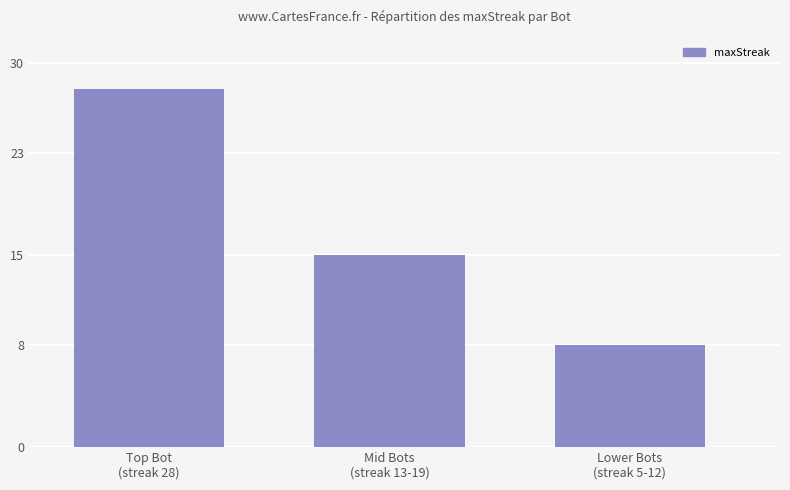

The value at Mid Bots
(streak 13-19) is 15. True or false?

True